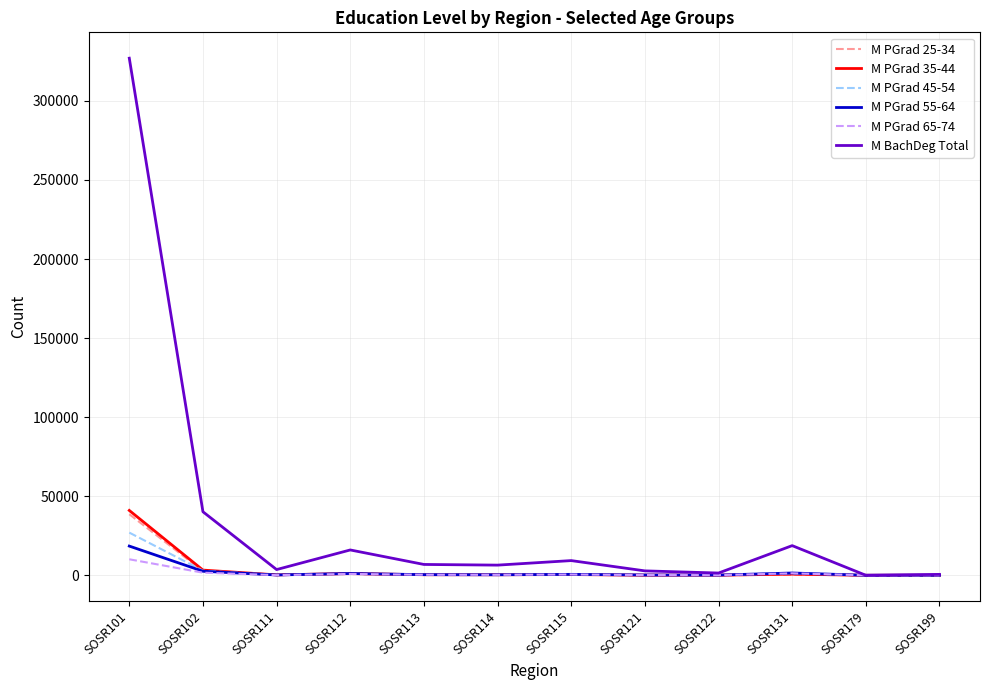

Which series has the widest spread of values?

M BachDeg Total